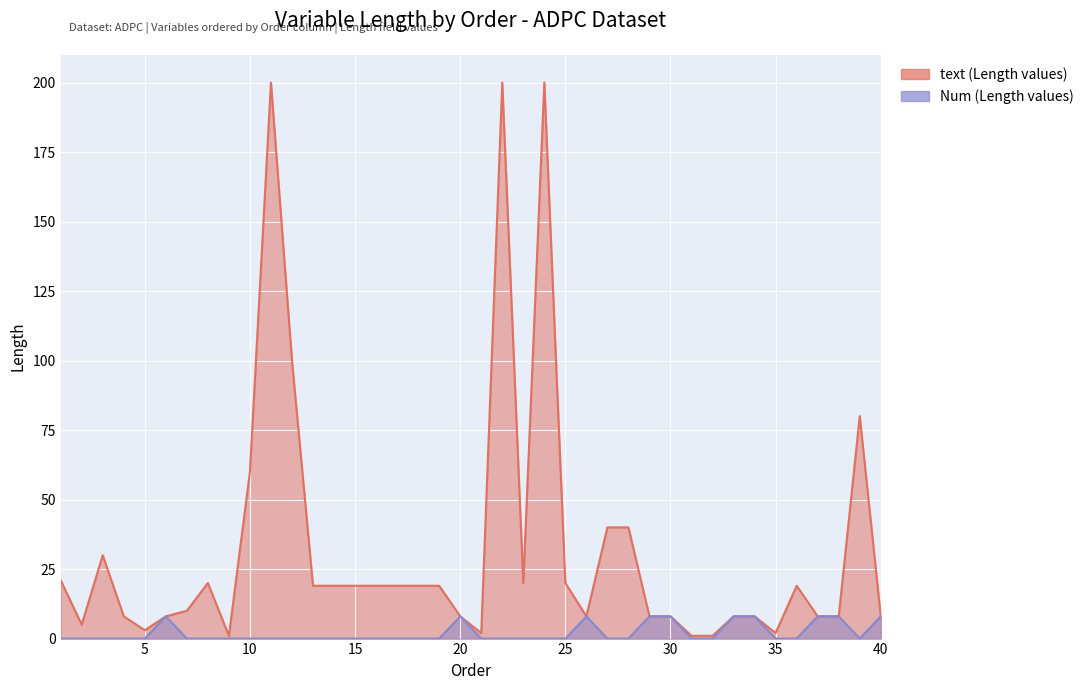

Reading left to right, extract all data points from this chart.

text: 1=21	2=5	3=30	4=8	5=3	6=8	7=10	8=20	9=1	10=60	11=200	12=100	13=19	14=19	15=19	16=19	17=19	18=19	19=19	20=8	21=2	22=200	23=20	24=200	25=20	26=8	27=40	28=40	29=8	30=8	31=1	32=1	33=8	34=8	35=2	36=19	37=8	38=8	39=80	40=8
Num: 1=0	2=0	3=0	4=0	5=0	6=8	7=0	8=0	9=0	10=0	11=0	12=0	13=0	14=0	15=0	16=0	17=0	18=0	19=0	20=8	21=0	22=0	23=0	24=0	25=0	26=8	27=0	28=0	29=8	30=8	31=0	32=0	33=8	34=8	35=0	36=0	37=8	38=8	39=0	40=8